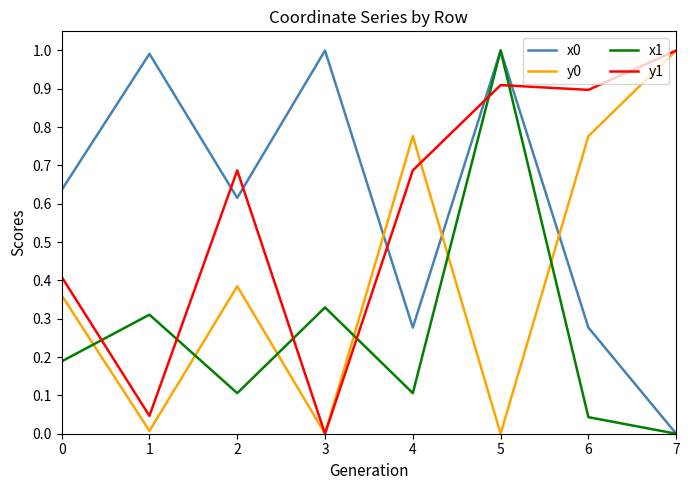

What is the spread (max minus min) of values at 7?

1.0